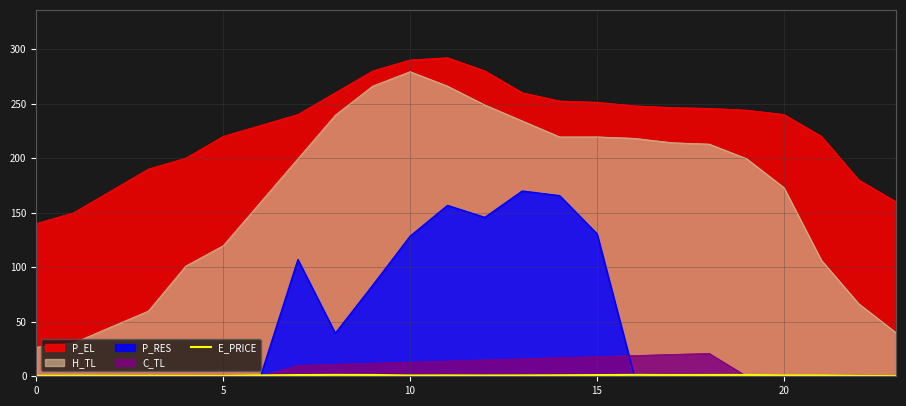

The chart shows a value of 0.9 at 14. True or false?

True